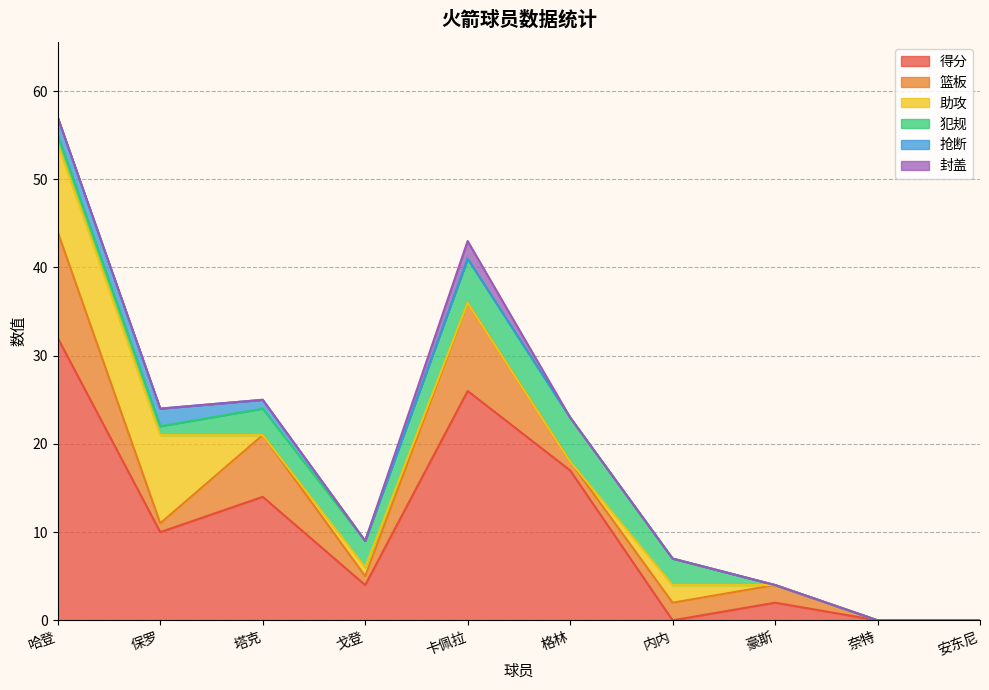

What is the greatest value displayed?

32